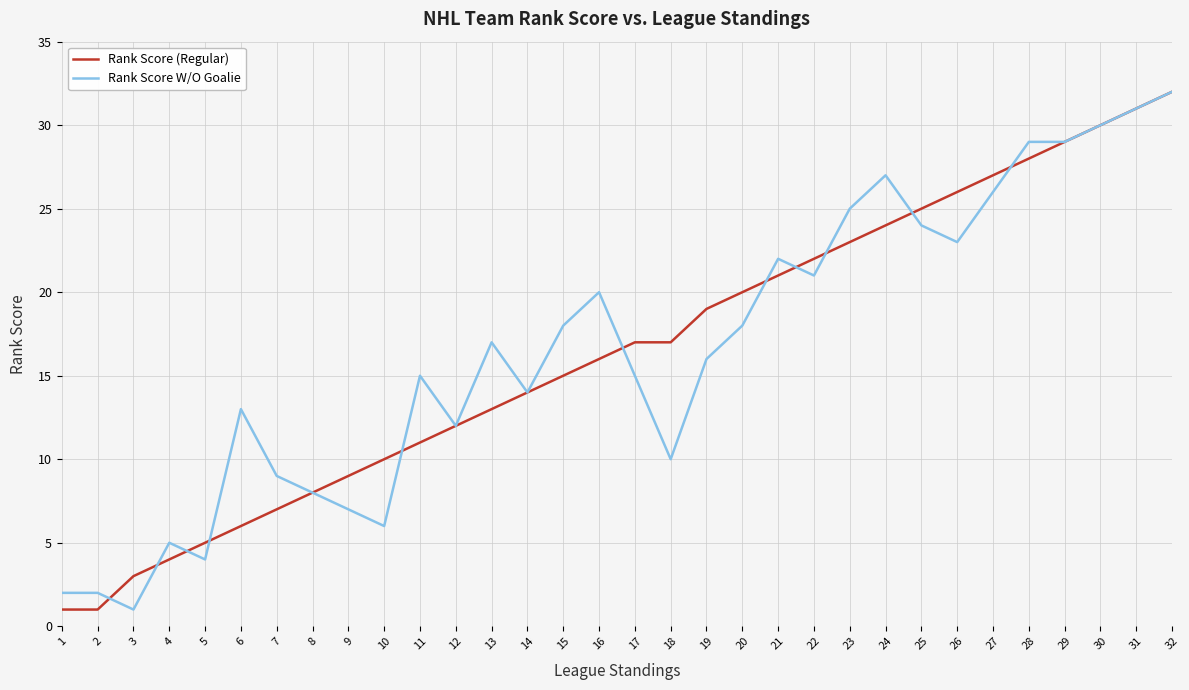

Reading right to left, extract all data points from this chart.

Rank Score (Regular): 32=32	31=31	30=30	29=29	28=28	27=27	26=26	25=25	24=24	23=23	22=22	21=21	20=20	19=19	18=17	17=17	16=16	15=15	14=14	13=13	12=12	11=11	10=10	9=9	8=8	7=7	6=6	5=5	4=4	3=3	2=1	1=1
Rank Score W/O Goalie: 32=32	31=31	30=30	29=29	28=29	27=26	26=23	25=24	24=27	23=25	22=21	21=22	20=18	19=16	18=10	17=15	16=20	15=18	14=14	13=17	12=12	11=15	10=6	9=7	8=8	7=9	6=13	5=4	4=5	3=1	2=2	1=2